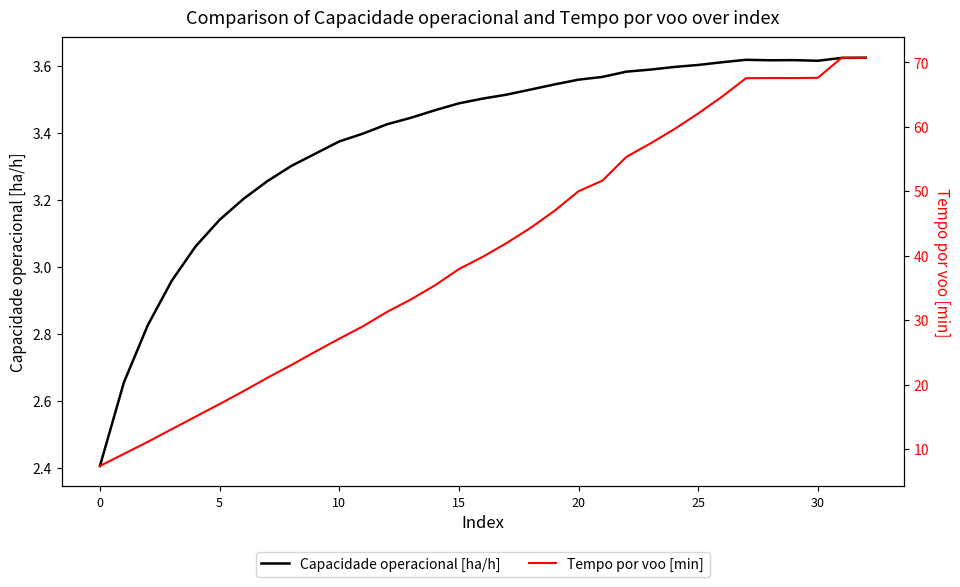

What is the value of the Capacidade operacional [ha/h] point at the 33rd from the left?

3.6